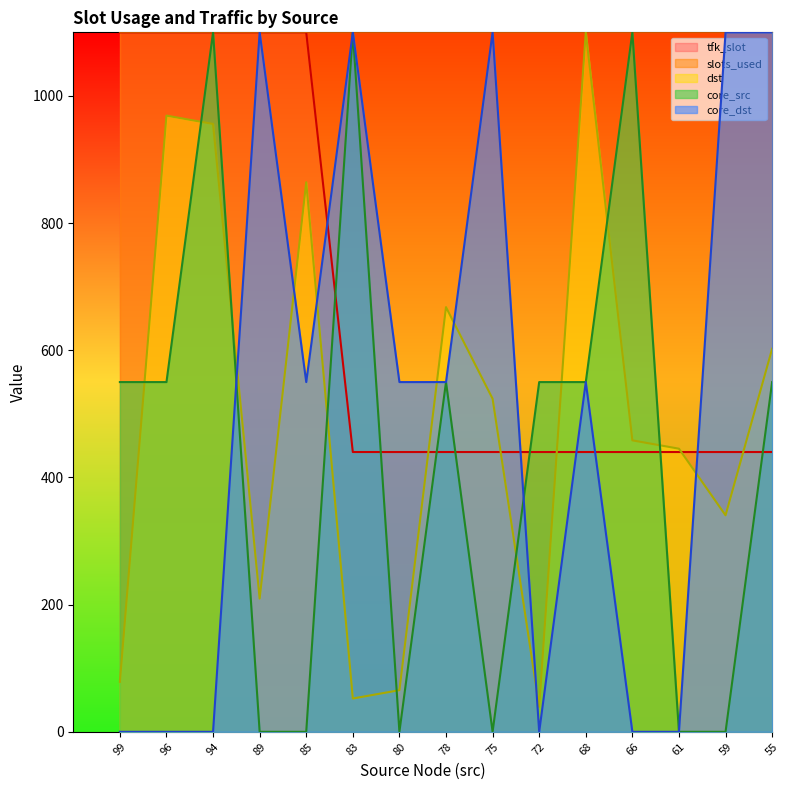

What is the highest value of the tfk_slot series?

1100.0